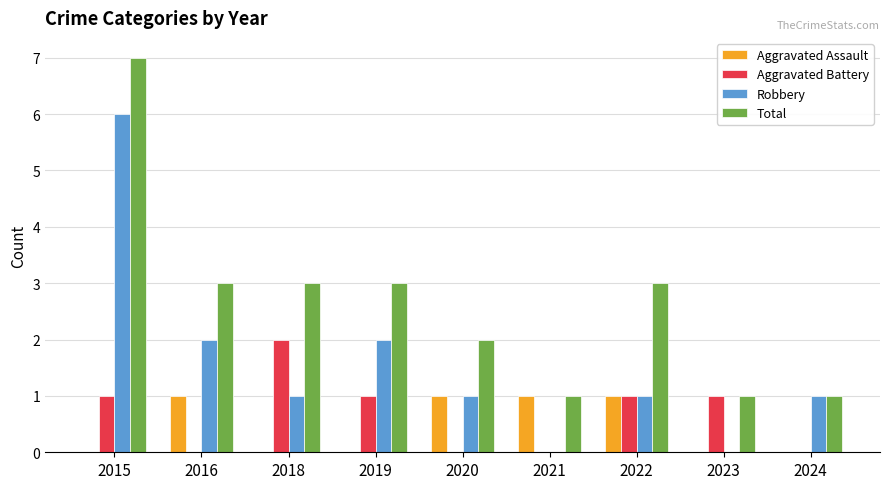

At which category is the sum across all series the highest?

2015